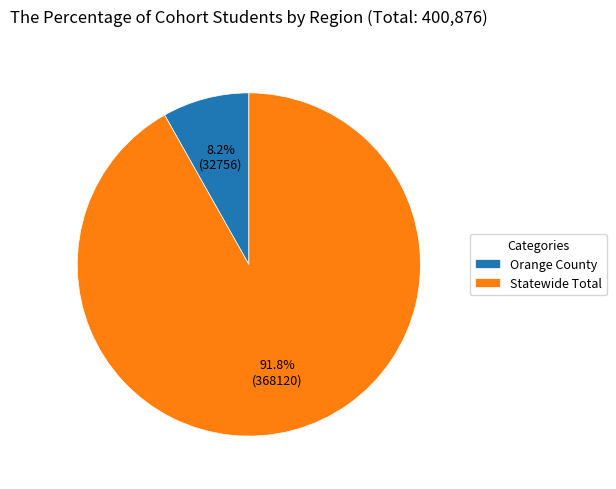

Approximately how many times larger is the value at Orange County compared to Statewide Total?

0.1